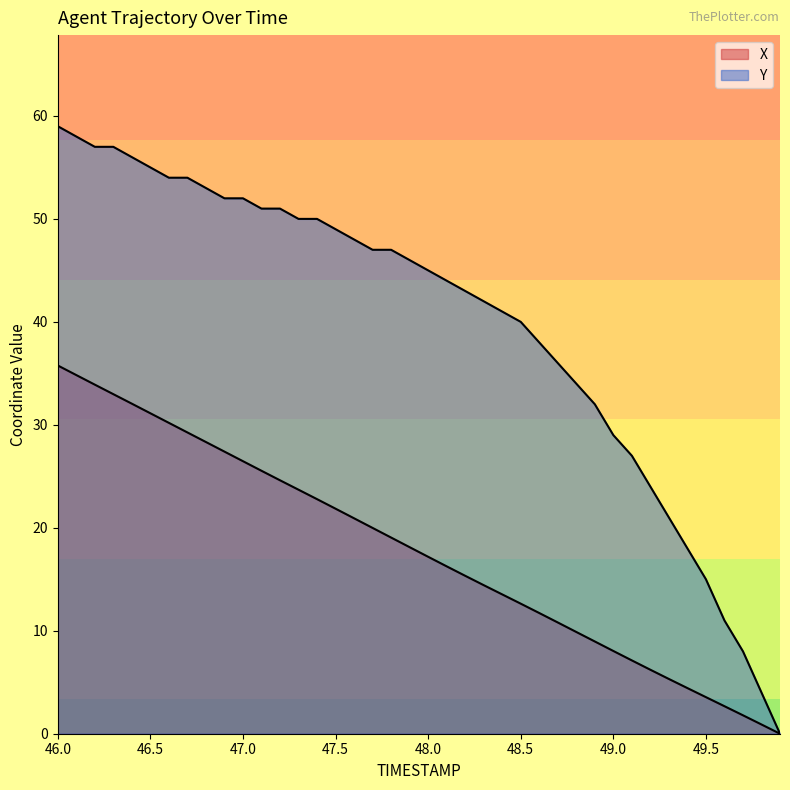

List the series in order of their peak value, highest first.

Y, X